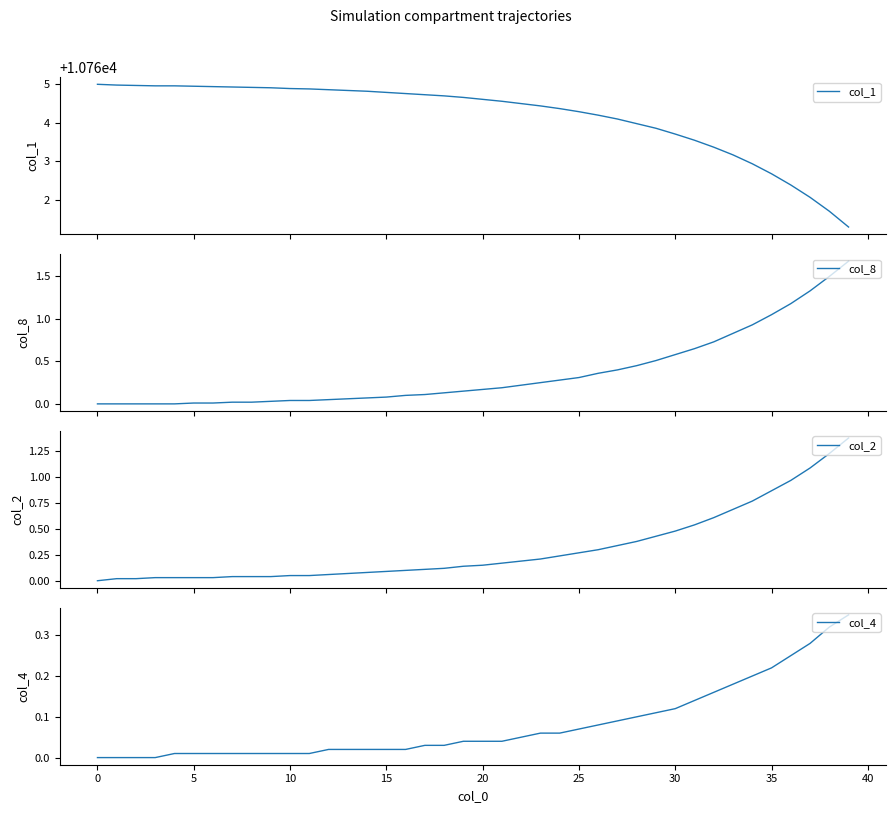

Reading left to right, transcribe all the data shown in this chart.

col_1: 10765.0	10765.0	10765.0	10765.0	10765.0	10765.0	10764.9	10764.9	10764.9	10764.9	10764.9	10764.9	10764.9	10764.8	10764.8	10764.8	10764.8	10764.7	10764.7	10764.7	10764.6	10764.6	10764.5	10764.4	10764.4	10764.3	10764.2	10764.1	10764.0	10763.9	10763.7	10763.5	10763.4	10763.2	10762.9	10762.7	10762.4	10762.1	10761.7	10761.3
col_8: 0.0	0.0	0.0	0.0	0.0	0.0	0.0	0.0	0.0	0.0	0.0	0.0	0.1	0.1	0.1	0.1	0.1	0.1	0.1	0.1	0.2	0.2	0.2	0.2	0.3	0.3	0.4	0.4	0.5	0.5	0.6	0.7	0.7	0.8	0.9	1.1	1.2	1.3	1.5	1.7
col_2: 0.0	0.0	0.0	0.0	0.0	0.0	0.0	0.0	0.0	0.0	0.1	0.1	0.1	0.1	0.1	0.1	0.1	0.1	0.1	0.1	0.1	0.2	0.2	0.2	0.2	0.3	0.3	0.3	0.4	0.4	0.5	0.5	0.6	0.7	0.8	0.9	1.0	1.1	1.2	1.4
col_4: 0.0	0.0	0.0	0.0	0.0	0.0	0.0	0.0	0.0	0.0	0.0	0.0	0.0	0.0	0.0	0.0	0.0	0.0	0.0	0.0	0.0	0.0	0.1	0.1	0.1	0.1	0.1	0.1	0.1	0.1	0.1	0.1	0.2	0.2	0.2	0.2	0.2	0.3	0.3	0.3